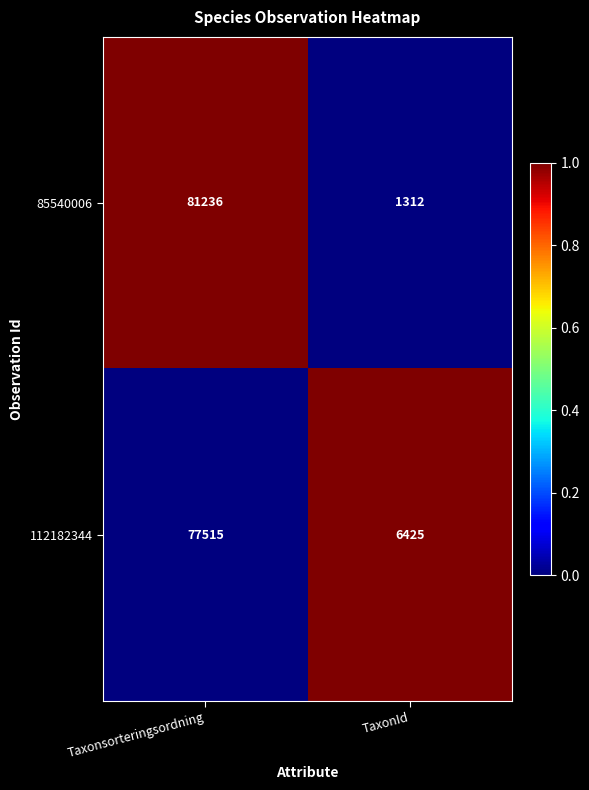

Rank the series at Taxonsorteringsordning from highest to lowest value.

85540006, 112182344